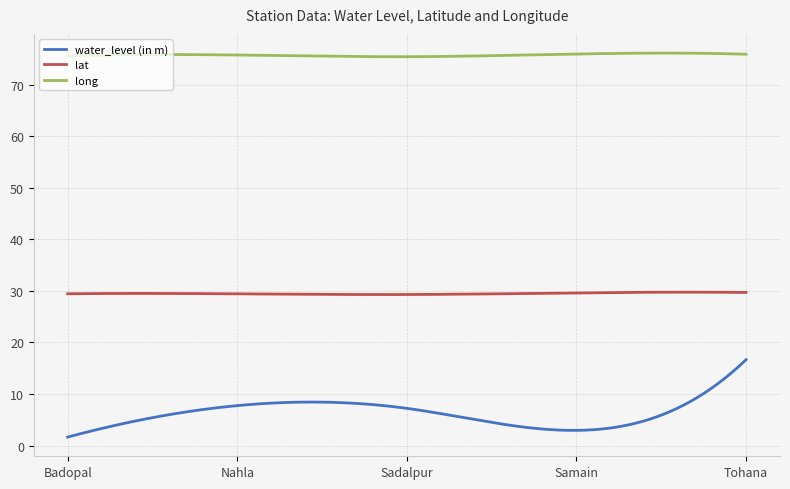

List the series in order of their peak value, highest first.

long, lat, water_level (in m)